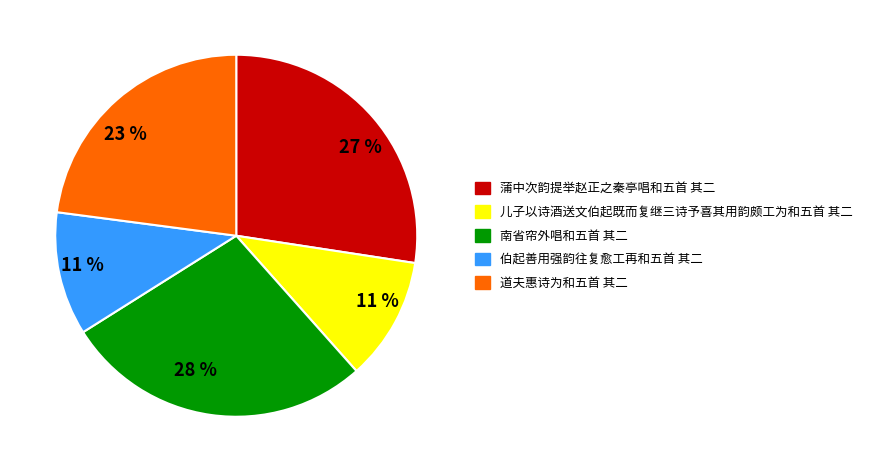

To the nearest percent, what is the average slice percentage?

20%